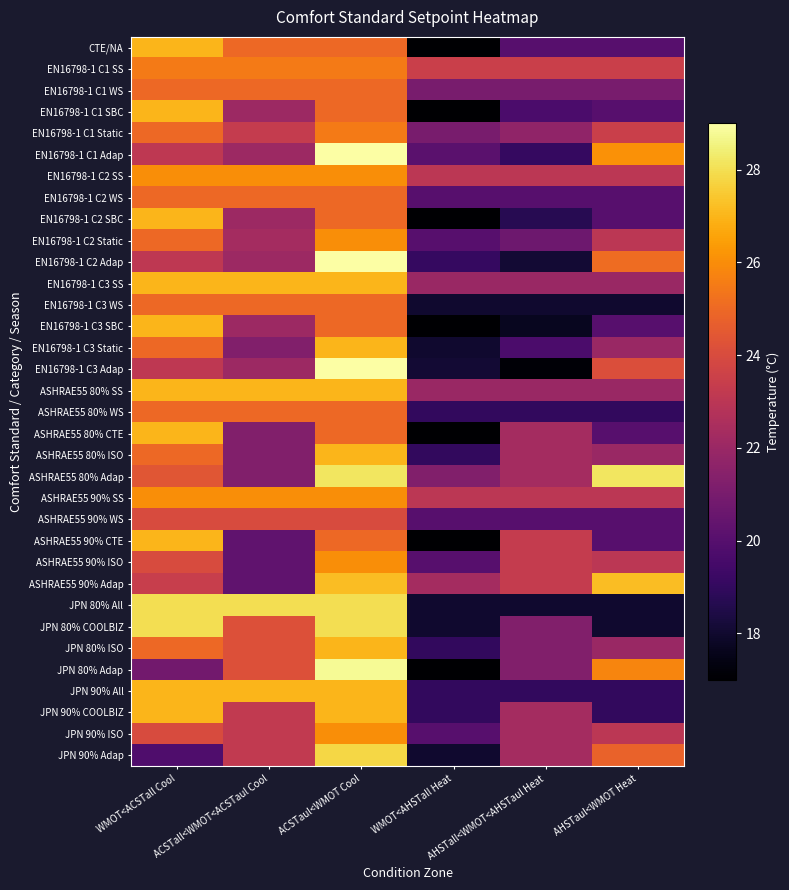

At how many categories does at least one series exceed 21?

6